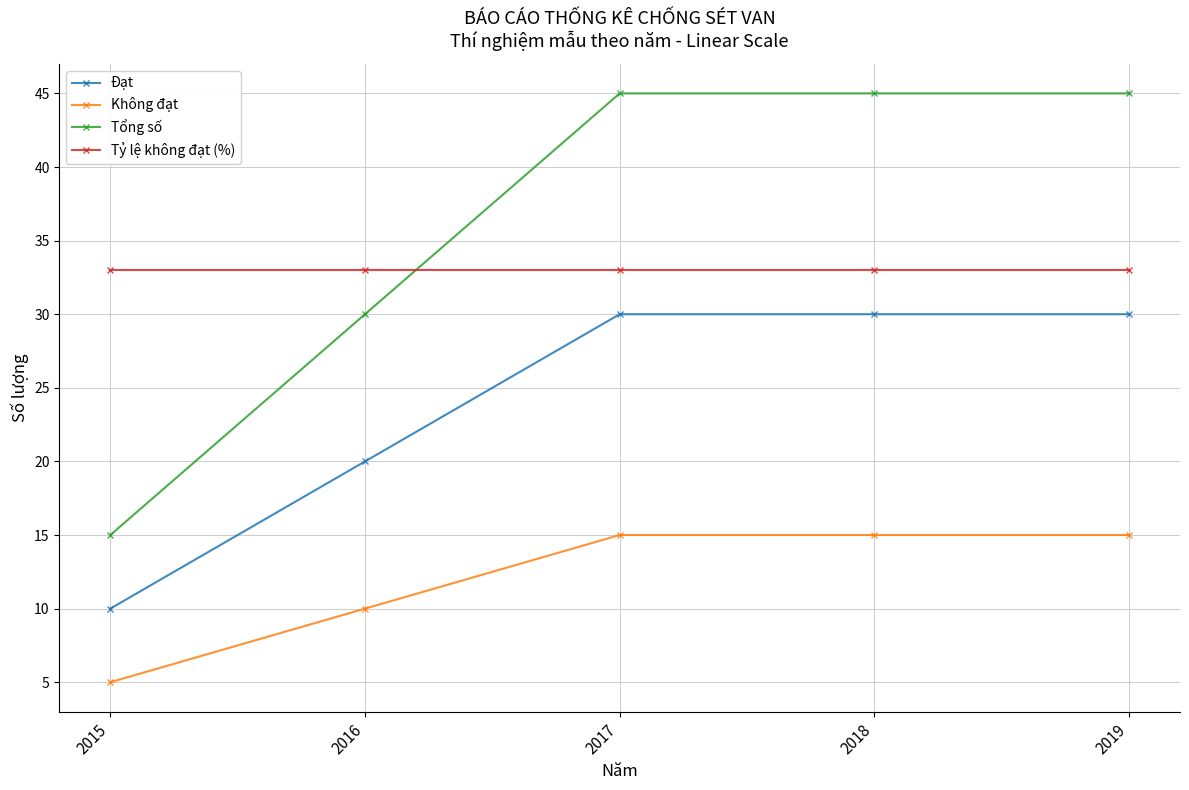

What is the spread (max minus min) of values at 2016?

23